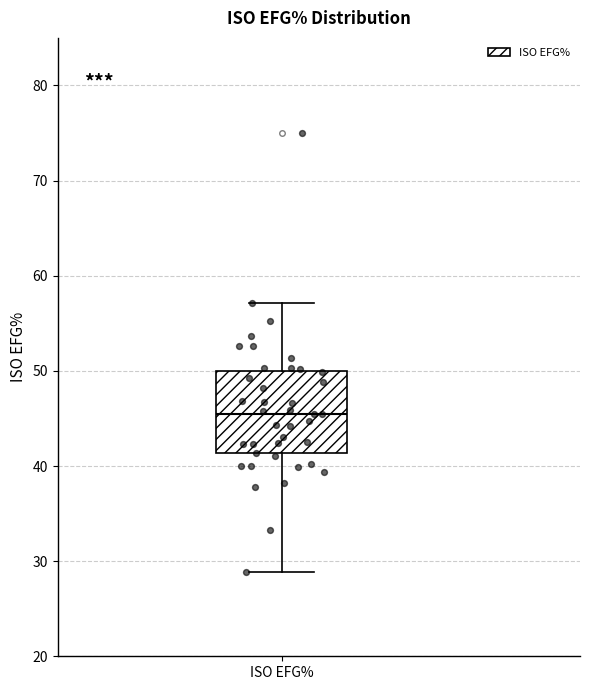

Transcribe this box plot: give where the median line is, the range the box spans, and where the two whiskers end, as read against the y-axis. The values are not printed on the chart, so give them approximately, as read against the axis.

median 46, box 41 to 50, whiskers 29 to 57